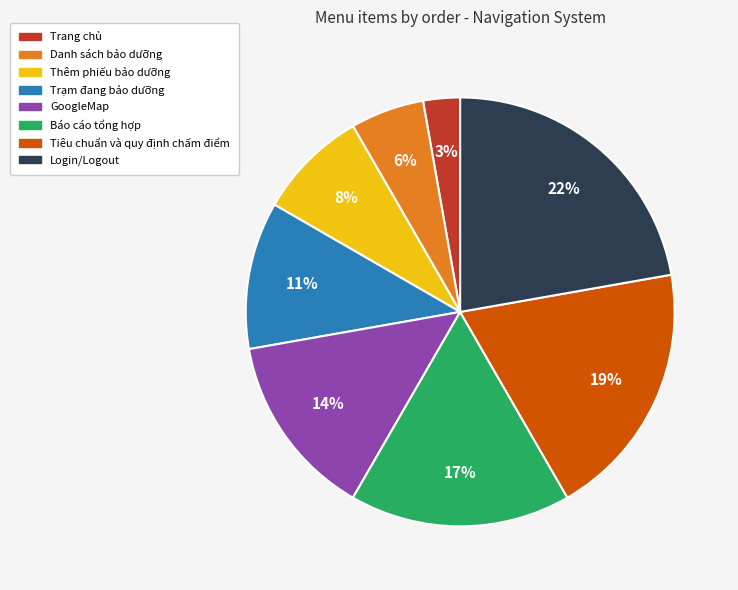

Is there any slice that represents more than half of the pie?

No